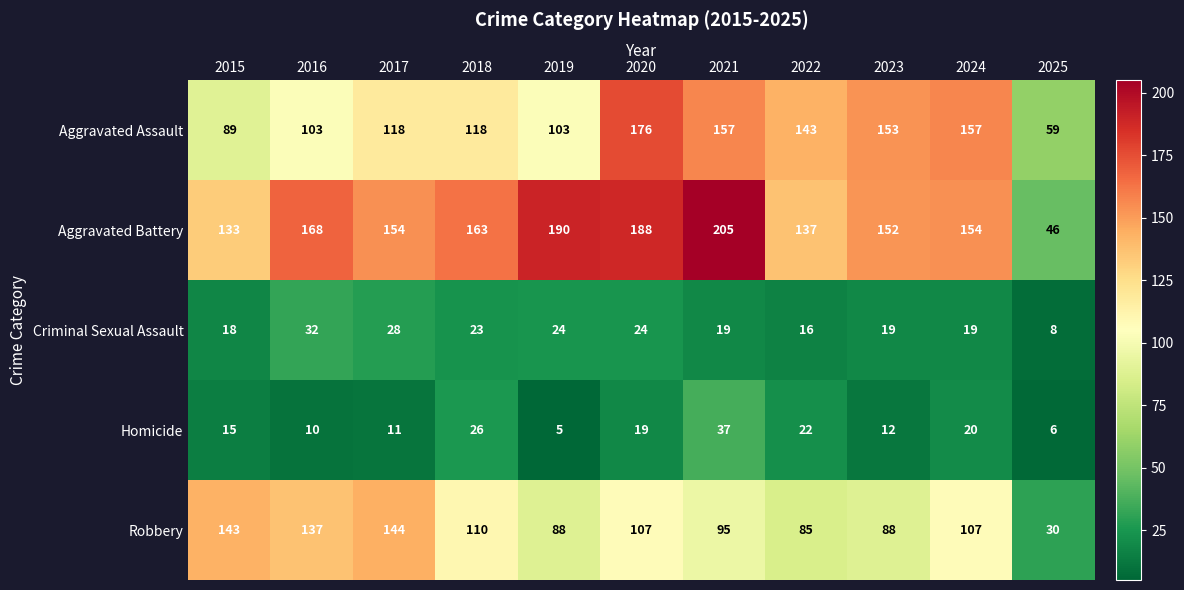

Rank the series at 2024 from highest to lowest value.

Aggravated Assault, Aggravated Battery, Robbery, Homicide, Criminal Sexual Assault